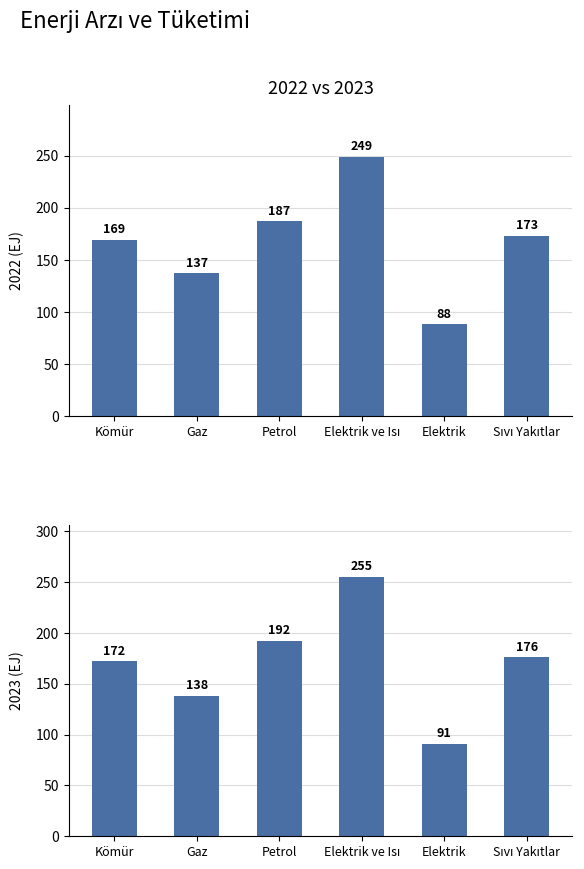

How many groups of bars are there?

6